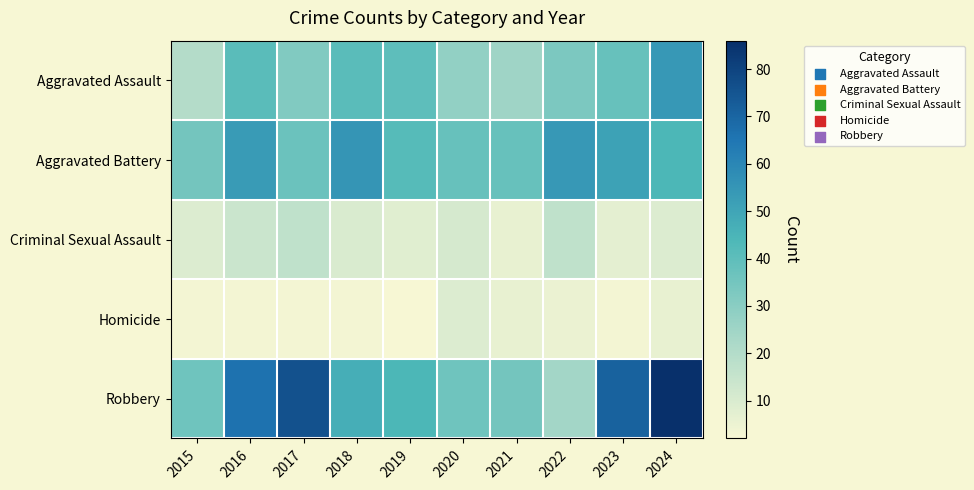

Count the number of categories in the chart.

10